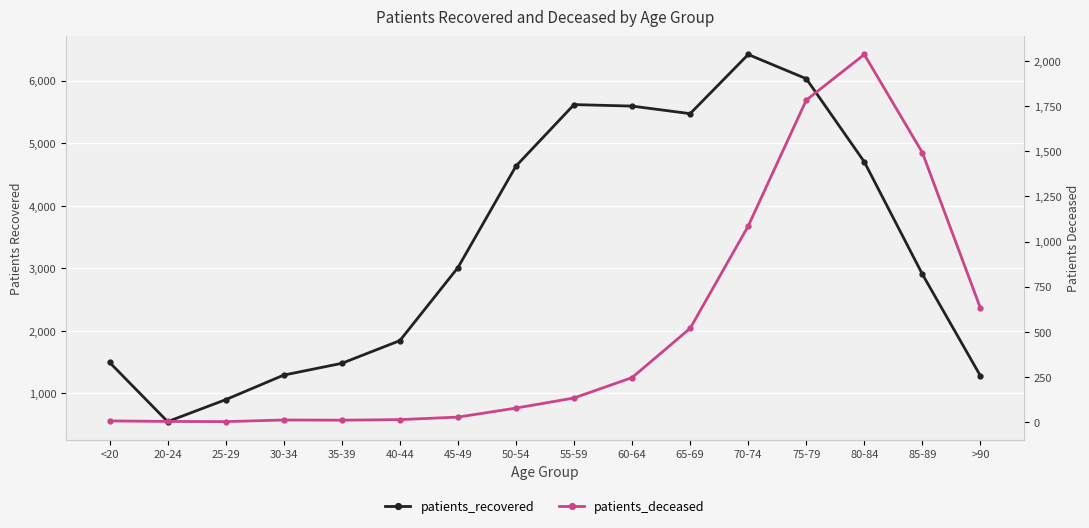

True or false: patients_recovered and patients_deceased cross at least once.

False